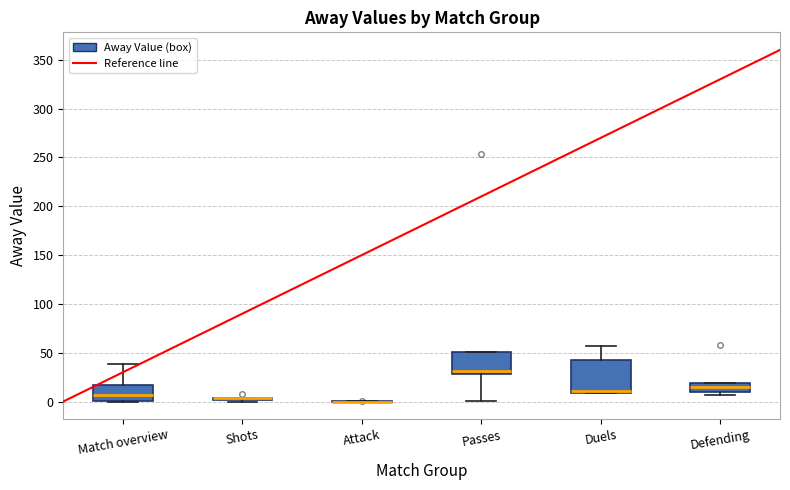

Where is the lower edge of the box for Defending on the y-axis? The values are not printed on the chart, so give them approximately, as read against the axis.

10